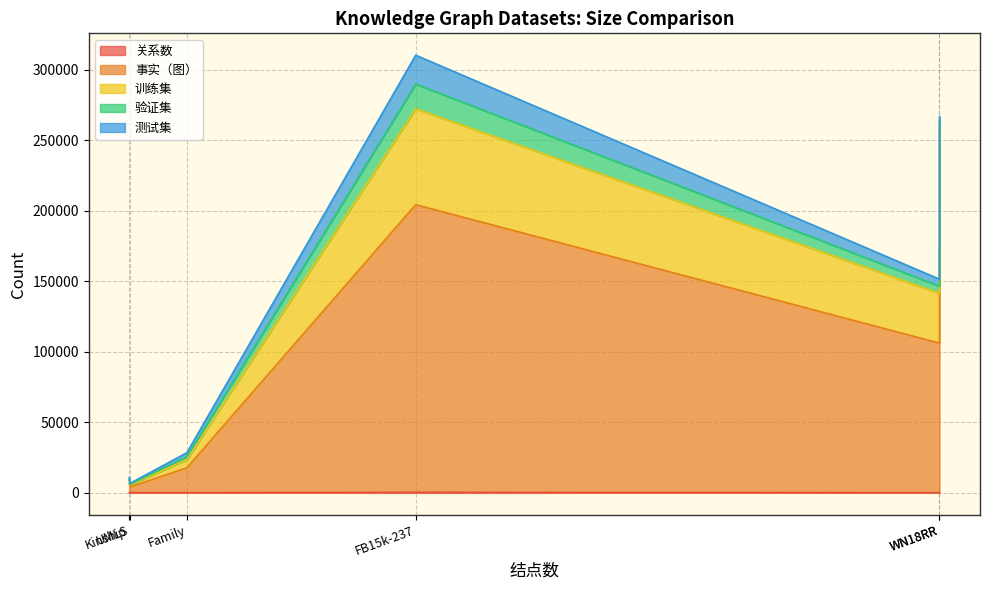

Rank the series by their maximum value, from lowest to highest.

关系数, 验证集, 测试集, 训练集, 事实（图）